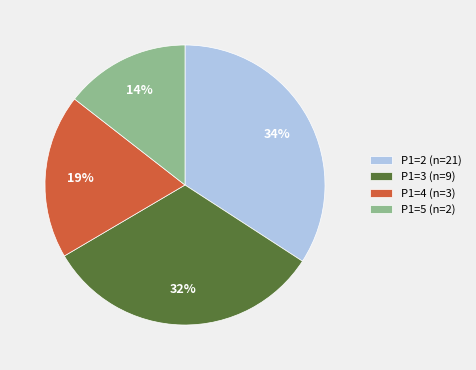

Is there a majority slice in this chart?

No